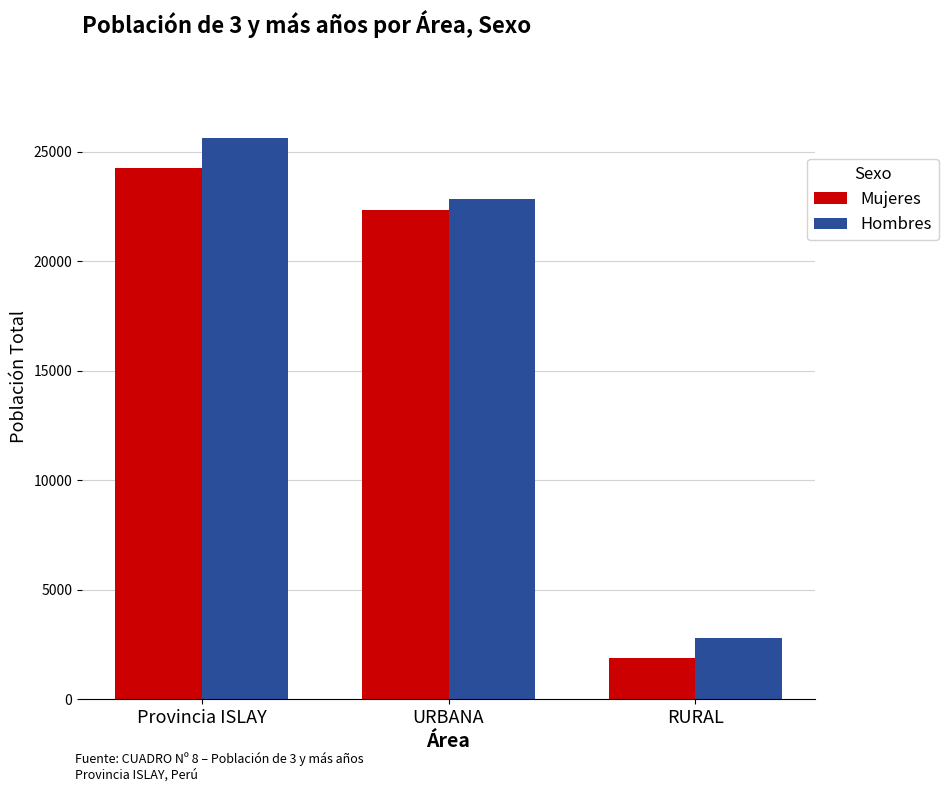

What is the average value of the Mujeres series?

16153